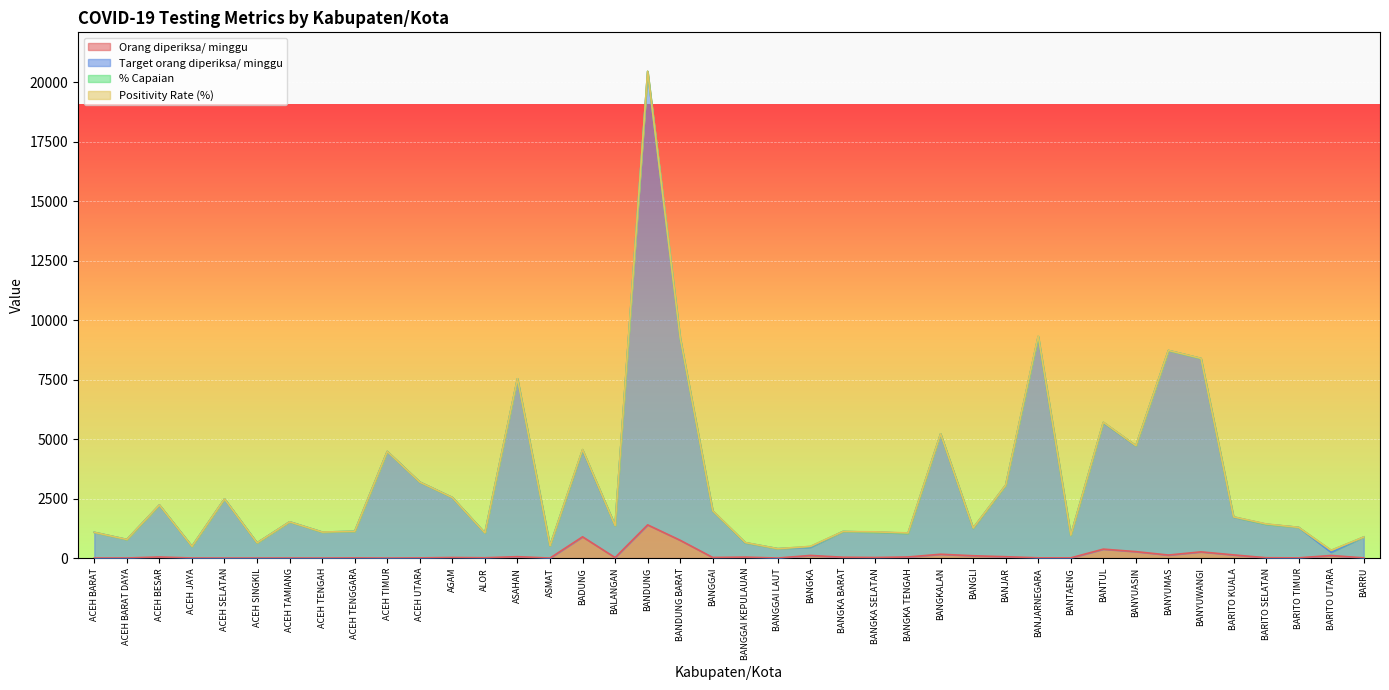

Where is the first local minimum for Target orang diperiksa/ minggu?

ACEH BARAT DAYA